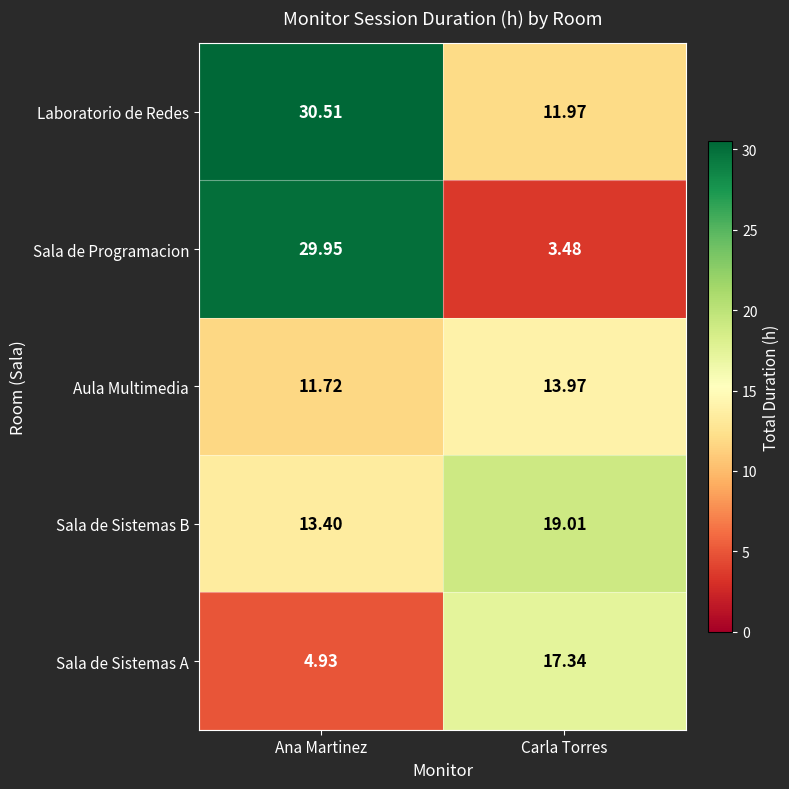

Is the value of Sala de Sistemas A at Ana Martinez greater than the value of Sala de Programacion at Ana Martinez?

No